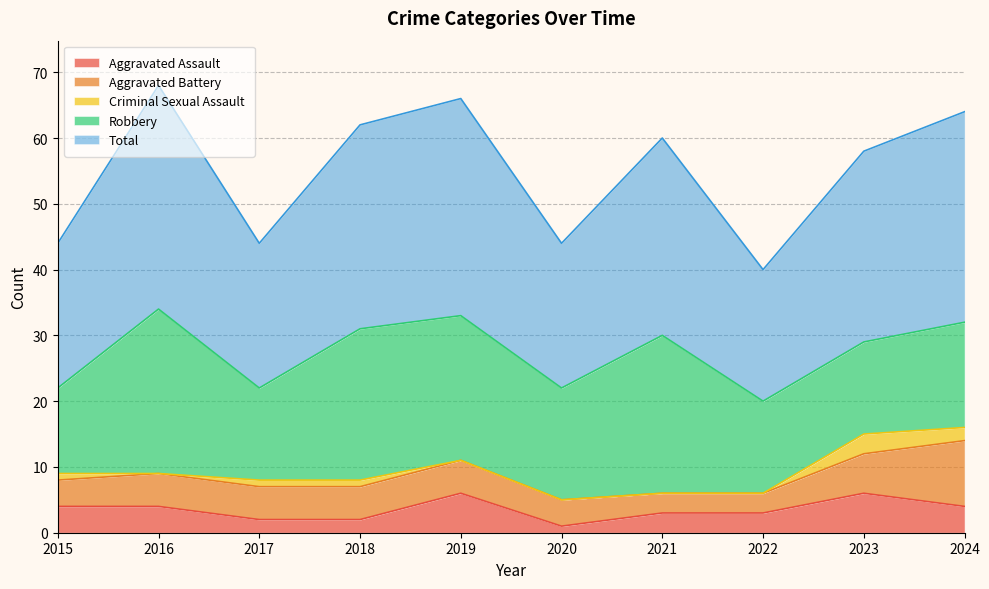

Which series has the largest range (max minus min)?

Total